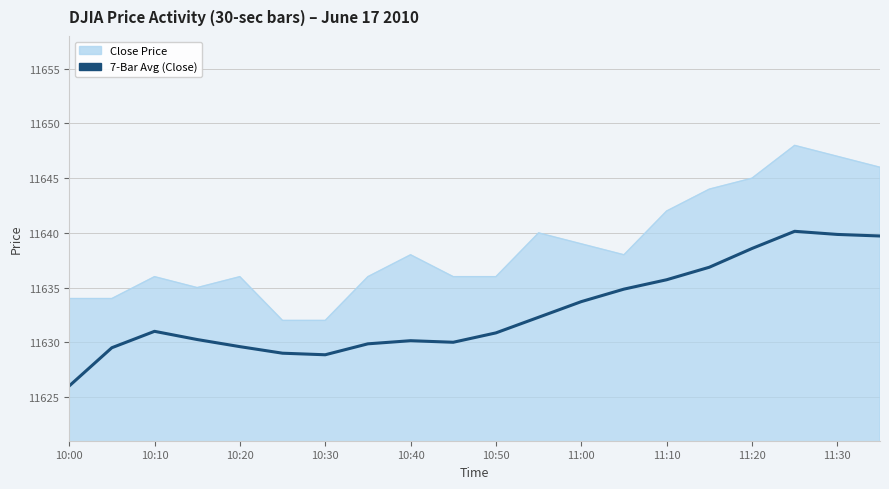

Which series has the largest total across all categories?

Close Price